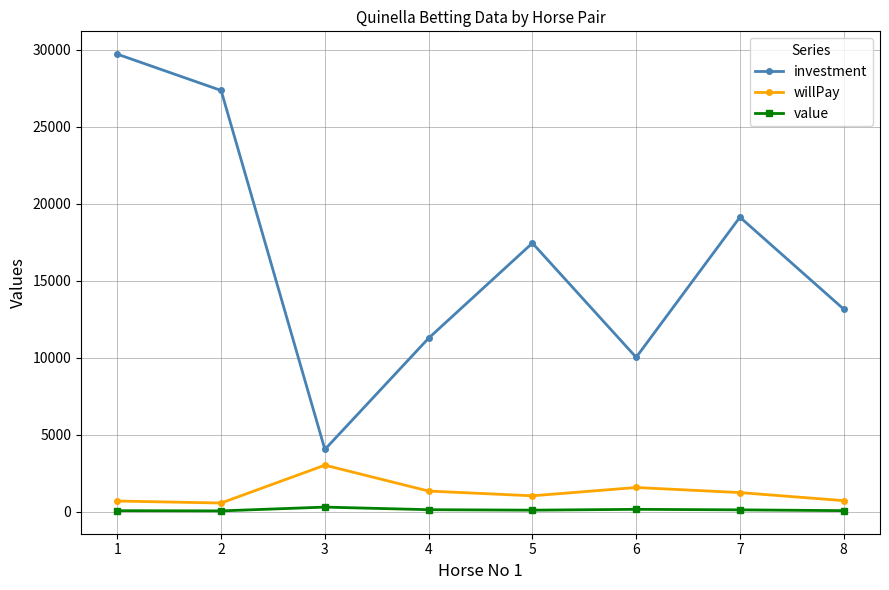

What is the difference between the willPay values at 3 and 7?

1779.6